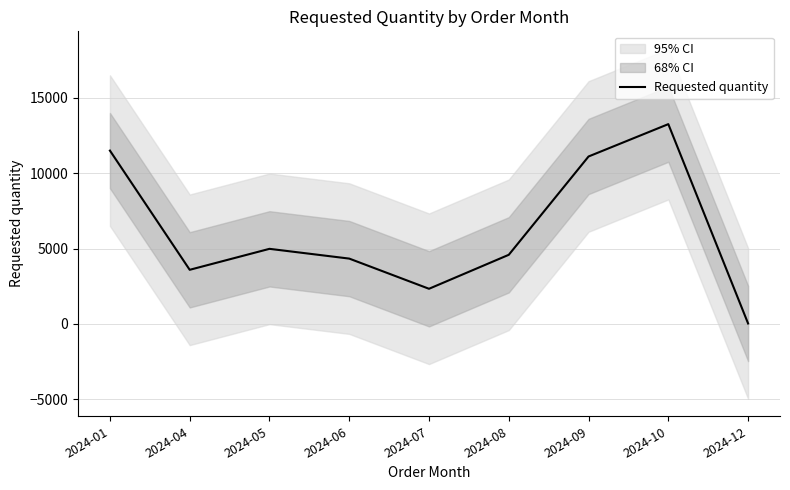

Rank the categories by value from lowest to highest.

2024-12, 2024-07, 2024-04, 2024-06, 2024-08, 2024-05, 2024-09, 2024-01, 2024-10